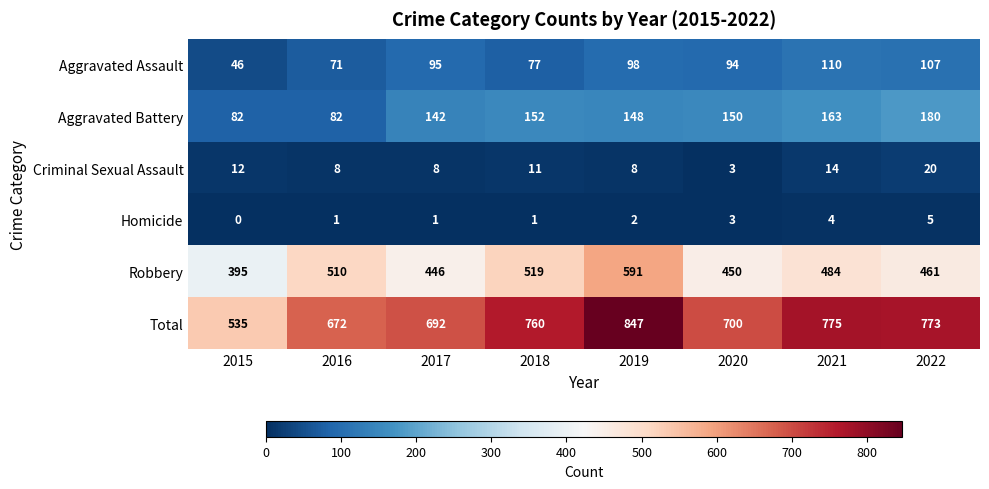

True or false: Robbery has a value of 135 at 2021.

False